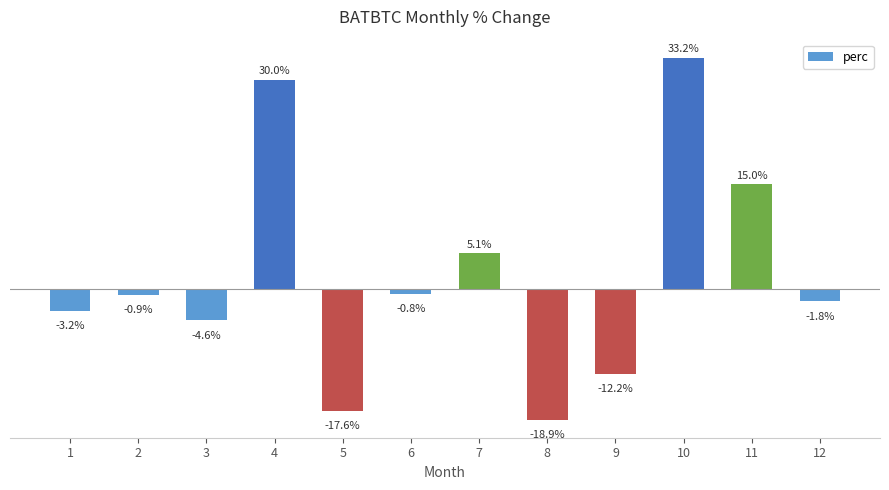

Rank the categories by value from highest to lowest.

10, 4, 11, 7, 6, 2, 12, 1, 3, 9, 5, 8